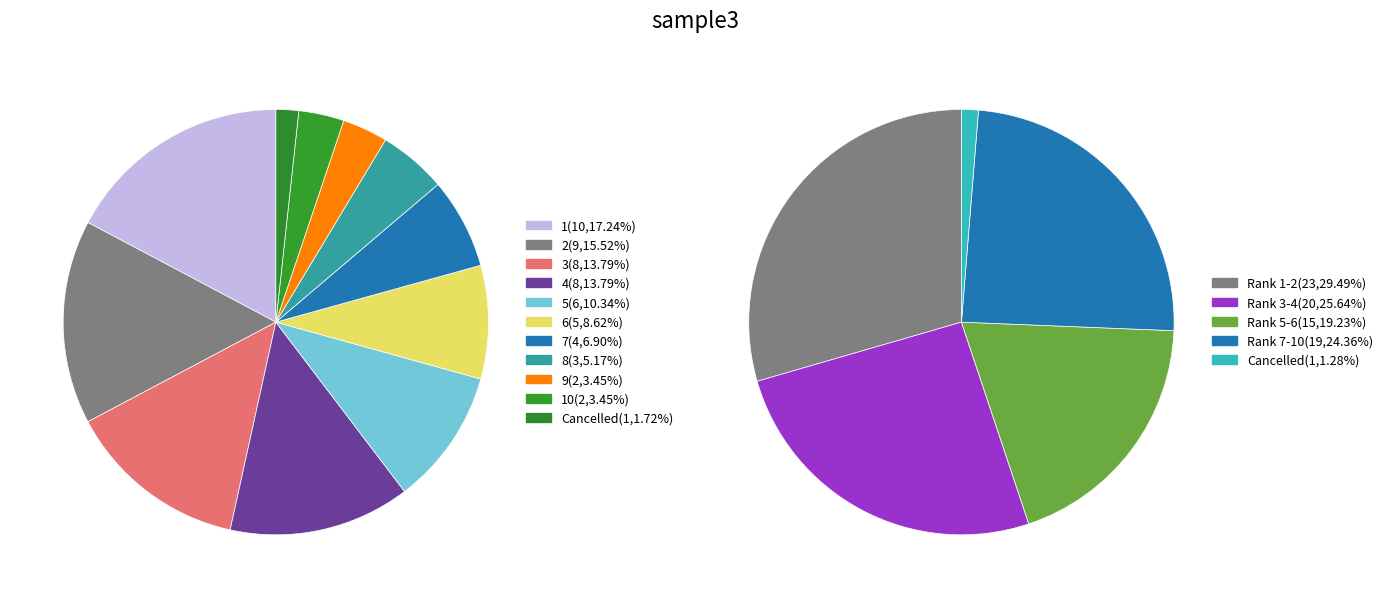

The 10 slice represents 14% of the pie. True or false?

False